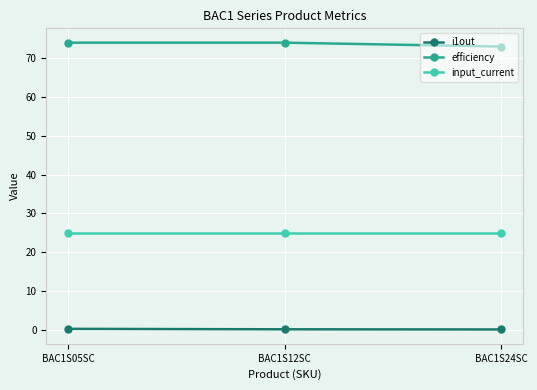

What is the difference between the maximum and second lowest values in the i1out series?

0.1